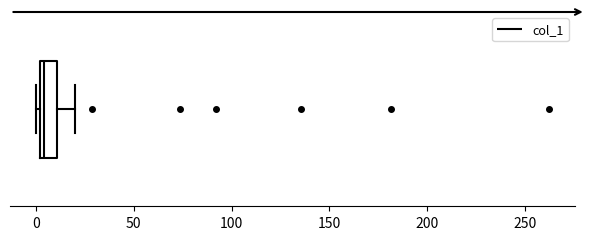

Read this box plot against the x-axis: the position of the median line, the range covered by the box, and the ends of both whiskers. The values are not printed on the chart, so give them approximately, as read against the axis.

median 5, box 0 to 10, whiskers 0 (just left of the box's left edge) to 20